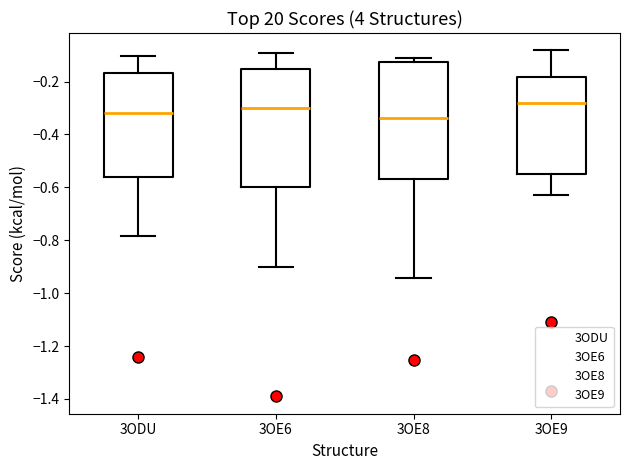

Reading left to right, transcribe this box plot: for each box, give where its median line is, the range the box spans, and where its two whiskers end, as read against the y-axis. The values are not printed on the chart, so give them approximately, as read against the axis.

3ODU: median -0.32, box -0.56 to -0.16, whiskers -0.78 to -0.10
3OE6: median -0.30, box -0.60 to -0.16, whiskers -0.90 to -0.10
3OE8: median -0.34, box -0.56 to -0.12, whiskers -0.94 to -0.10
3OE9: median -0.28, box -0.56 to -0.18, whiskers -0.62 to -0.08